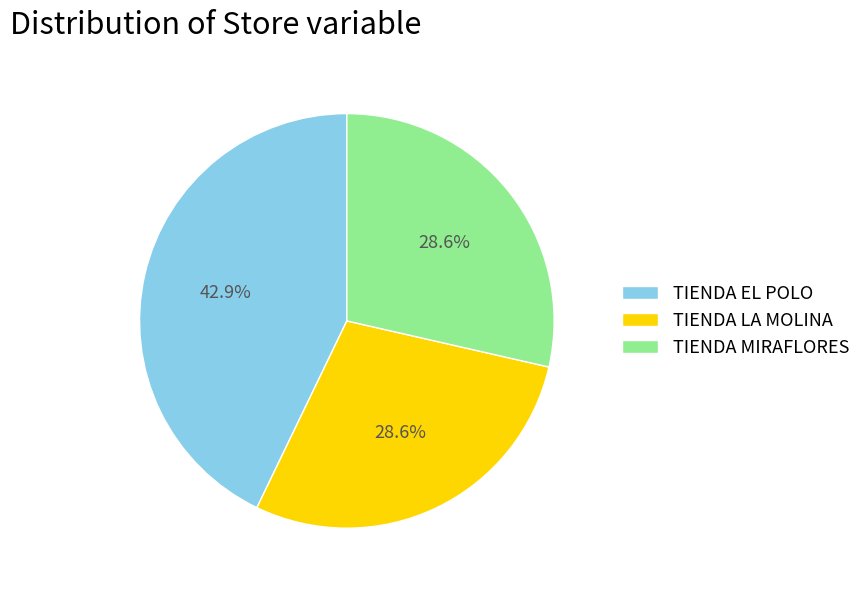

To the nearest percent, what portion does TIENDA EL POLO represent?

43%